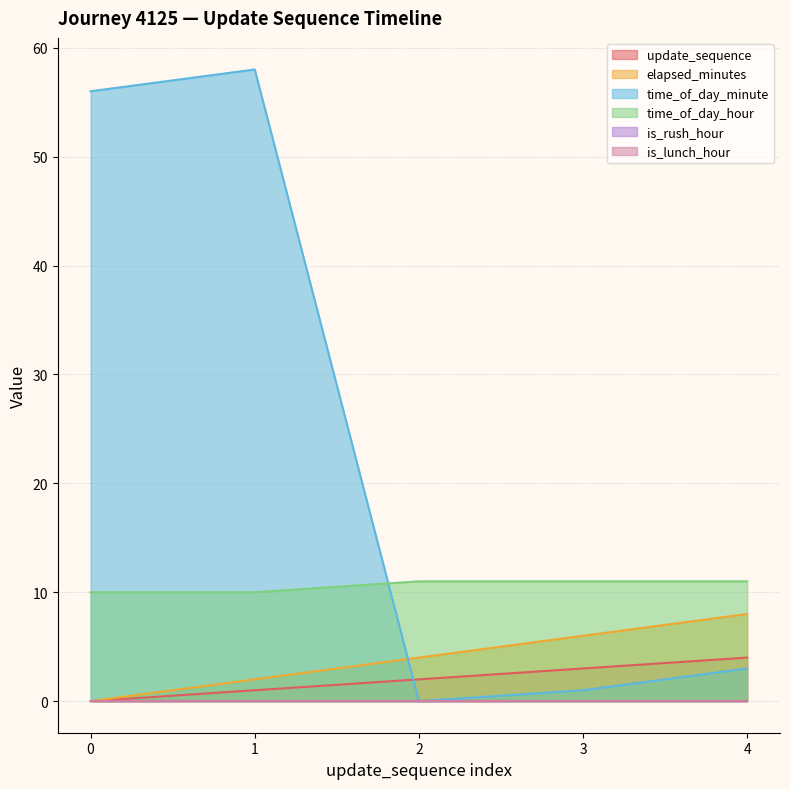

What is the average value of the time_of_day_minute series?

24